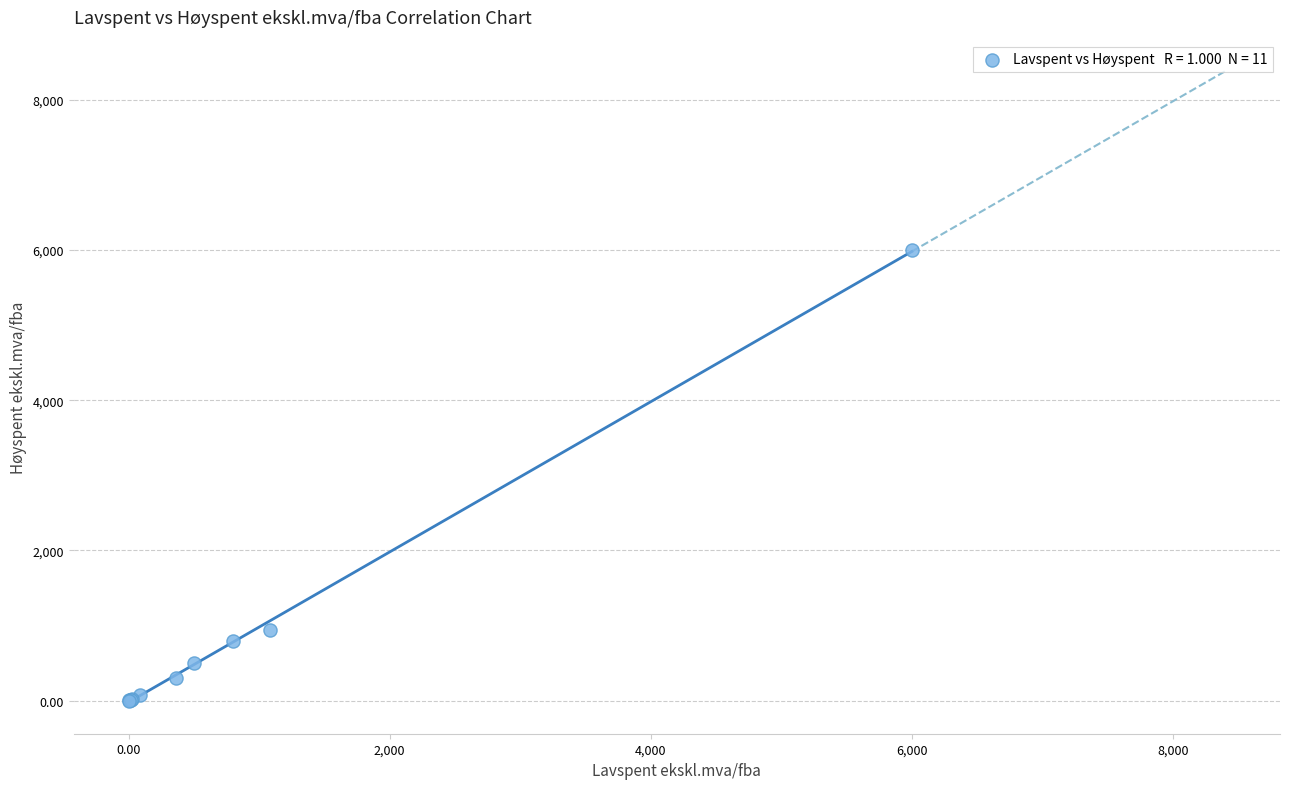

What Y value in the scatter plot is closest to 3000?

936.0